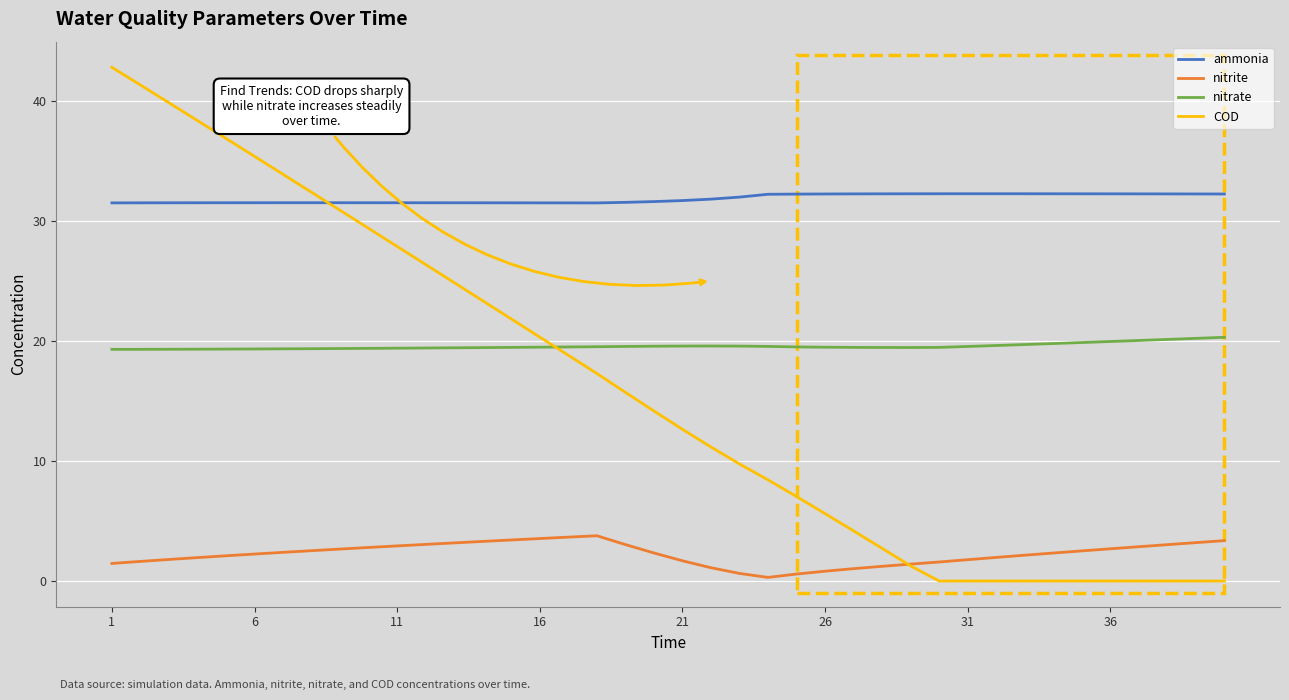

What is the maximum value shown in the chart?

42.8